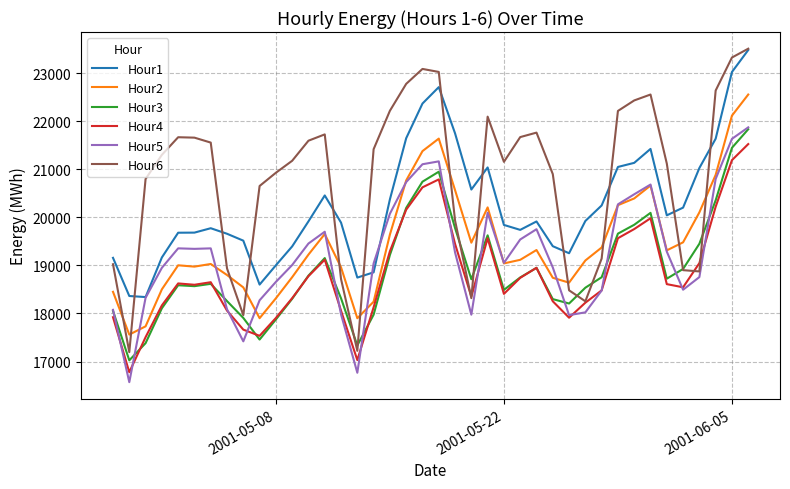

Which series has the largest total across all categories?

Hour6